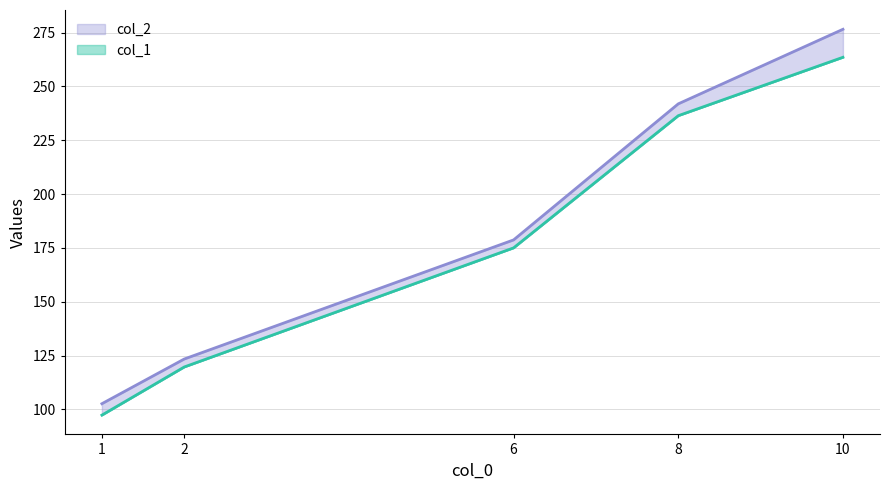

What is the average value of the col_1 series?

178.4